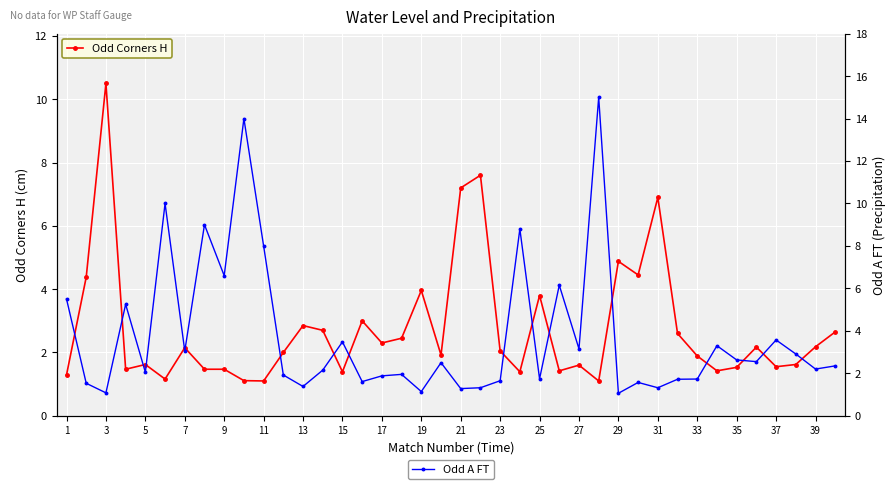

The Odd Corners H series shows 0.3 at 33. True or false?

False